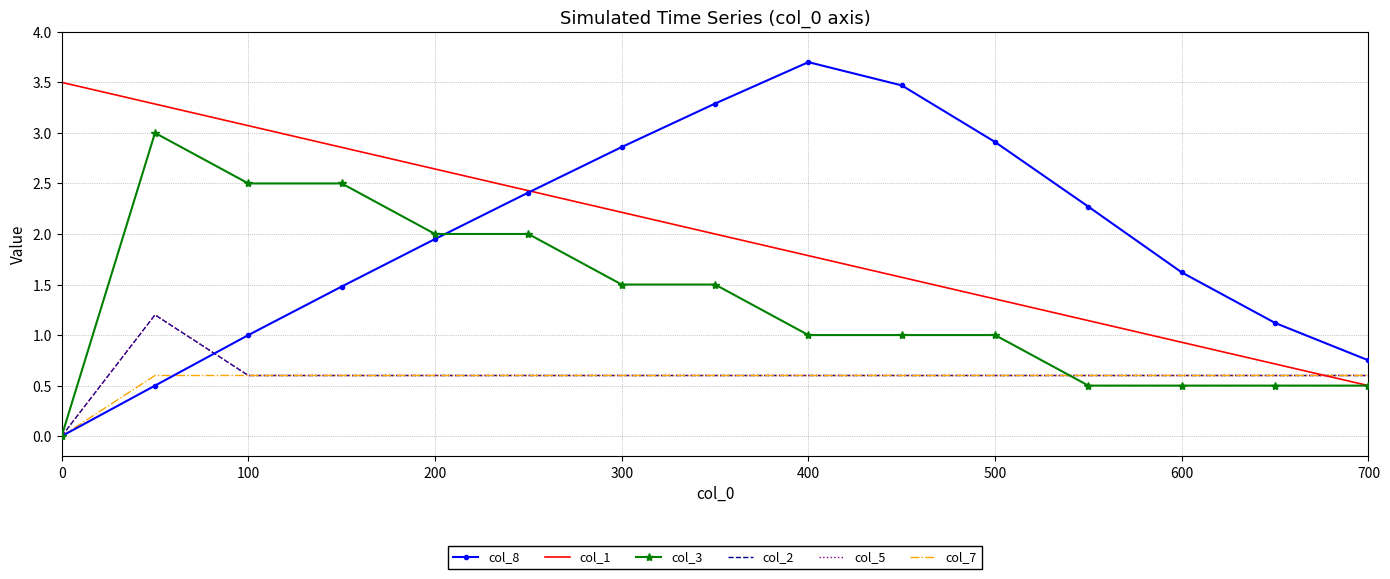

What is the value of the col_3 point at the 9th from the left?

1.0